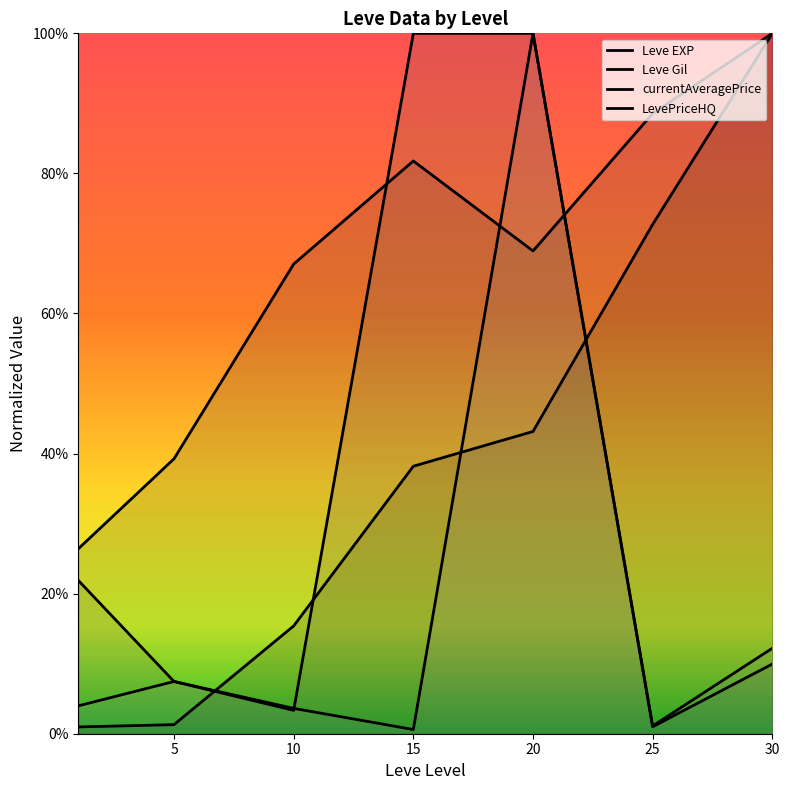

Between 10 and 25, which is larger?

25